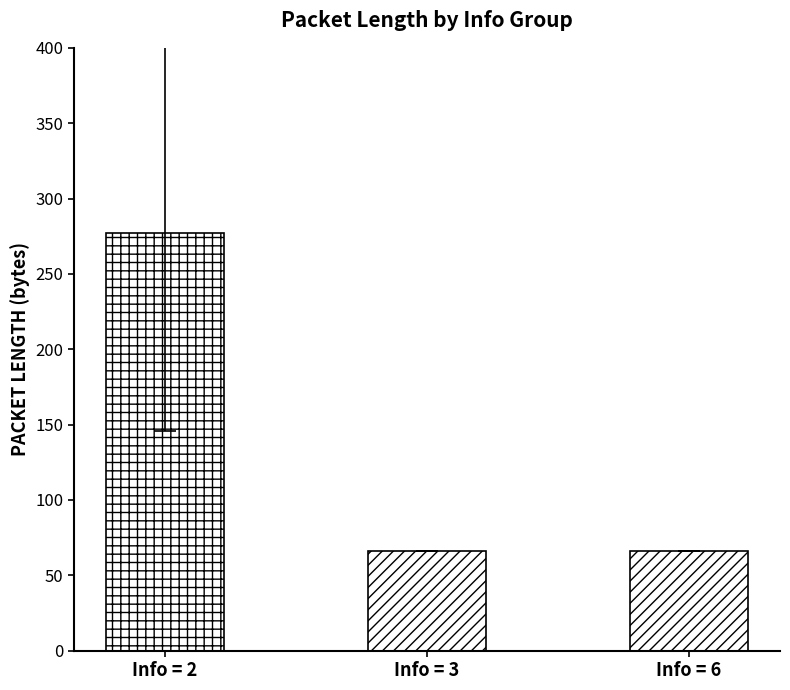

Which has a higher value, 2 or 2?

2